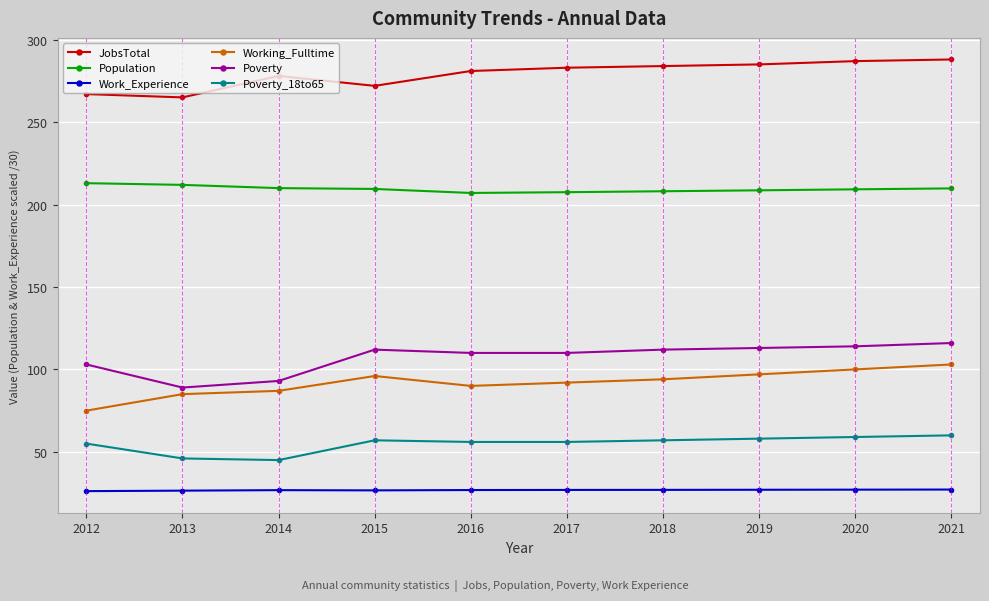

How many categories are shown in the chart?

10